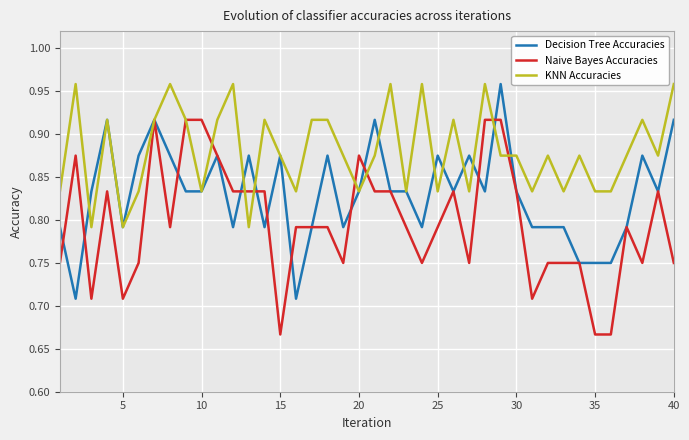

True or false: KNN Accuracies and Naive Bayes Accuracies cross at least once.

True